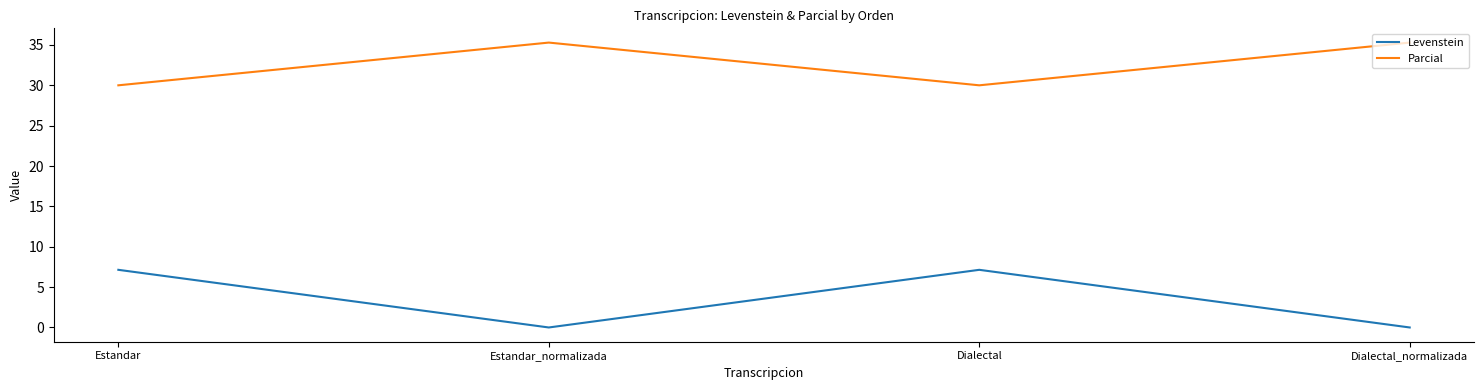

What is the total value across all series at Dialectal?

37.1